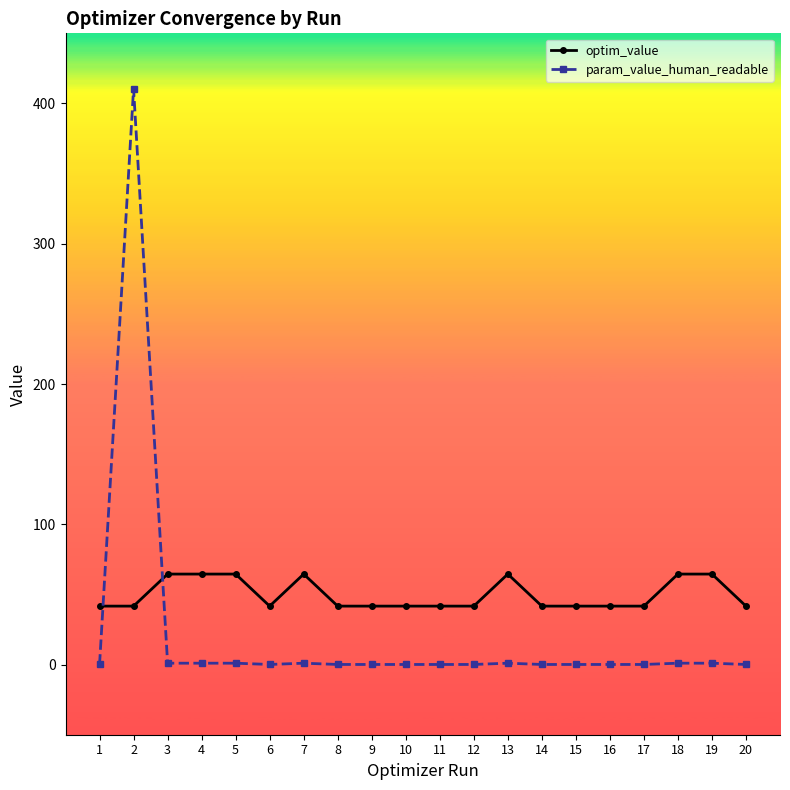

How many lines are shown in the chart?

2